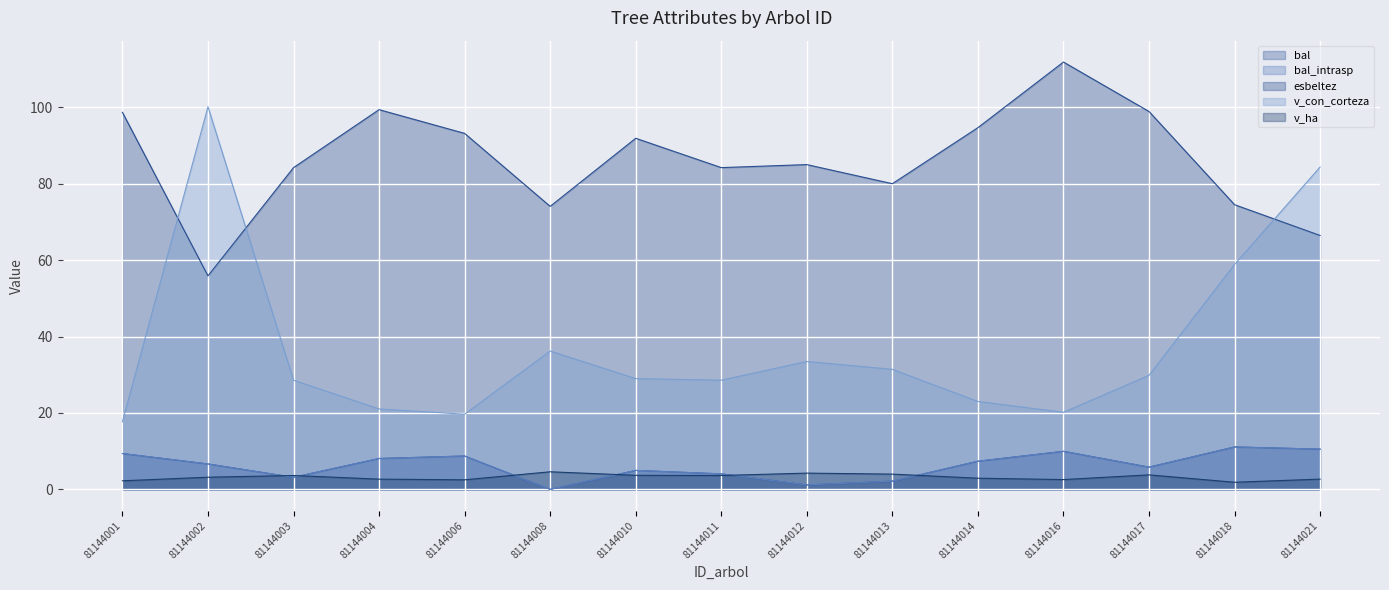

The value of v_ha at 81144003 is 2.3. True or false?

False